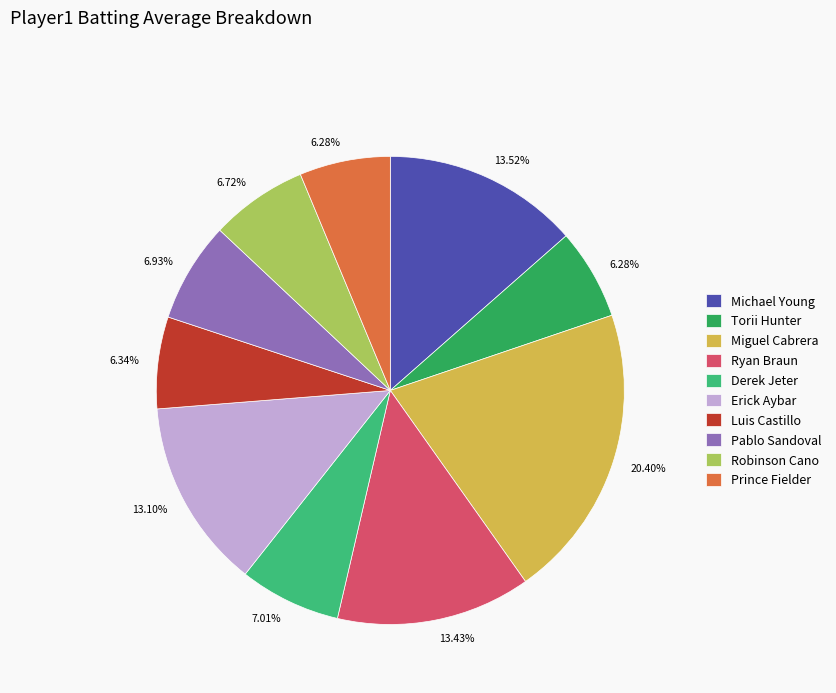

Is the sum of Miguel Cabrera and Luis Castillo greater than half?

No